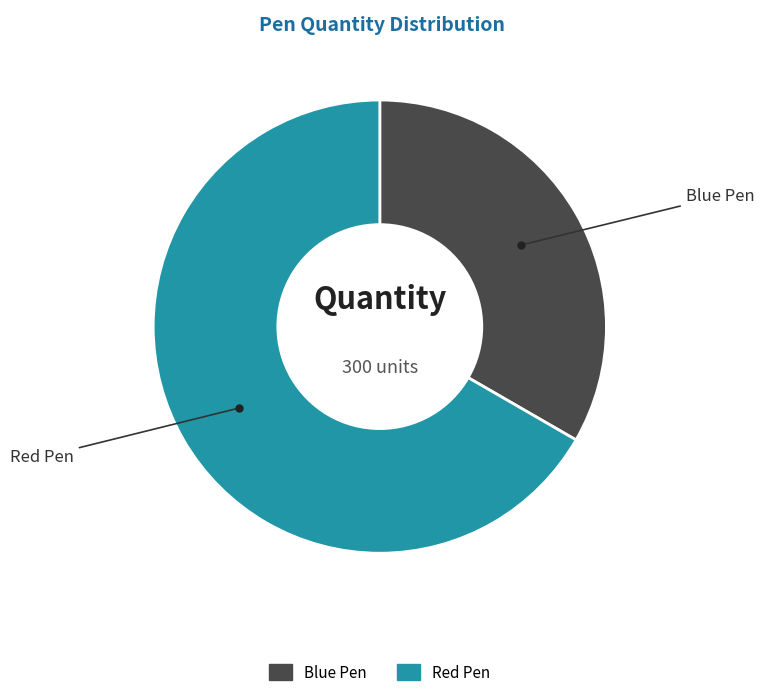

Is it true that Red Pen is 54% of the pie?

False